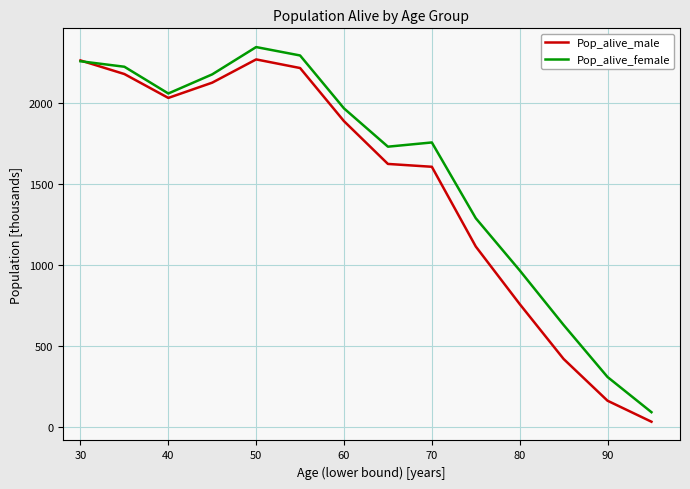

What is the greatest value displayed?

2346.1